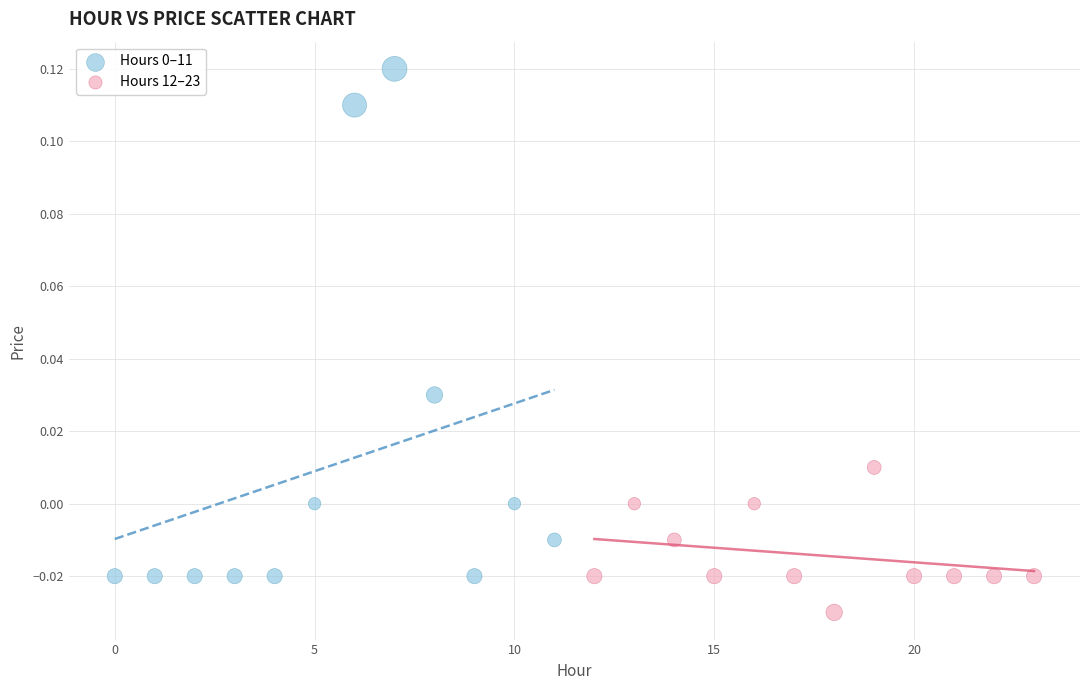

Which series contains the lowest Y value?

Hours 12–23